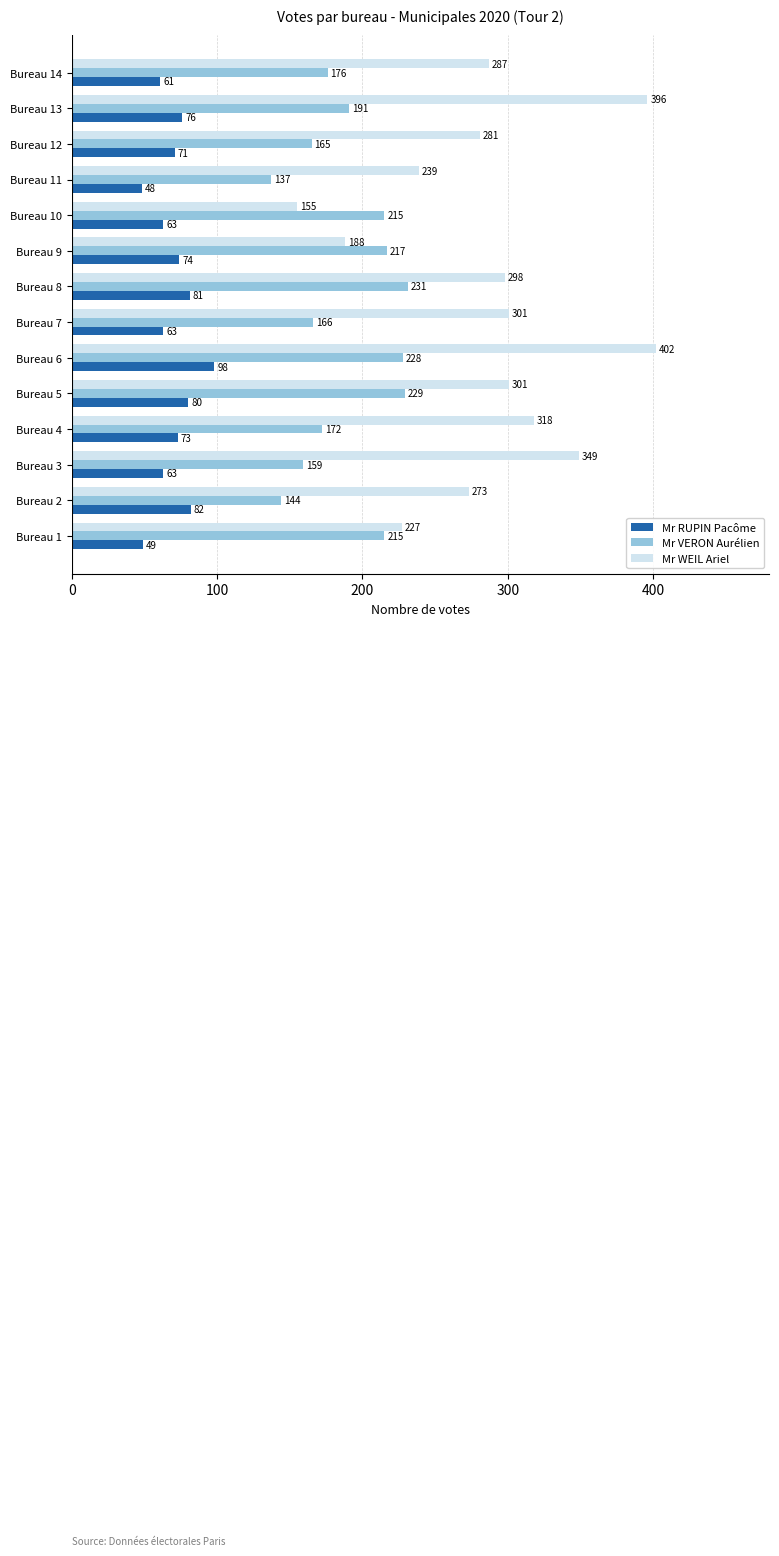

Is the value of Mr RUPIN Pacôme at Bureau 12 greater than the value of Mr VERON Aurélien at Bureau 14?

No